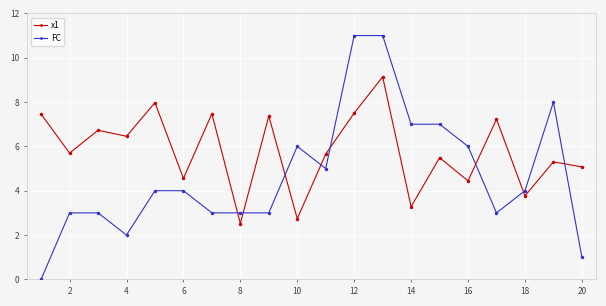

What is the difference between the maximum and minimum values in the x1 series?

6.6